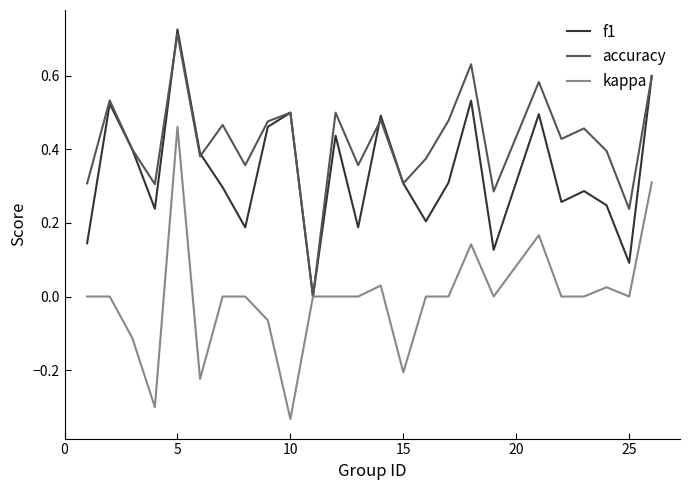

Rank the series by their average value, from highest to lowest.

accuracy, f1, kappa